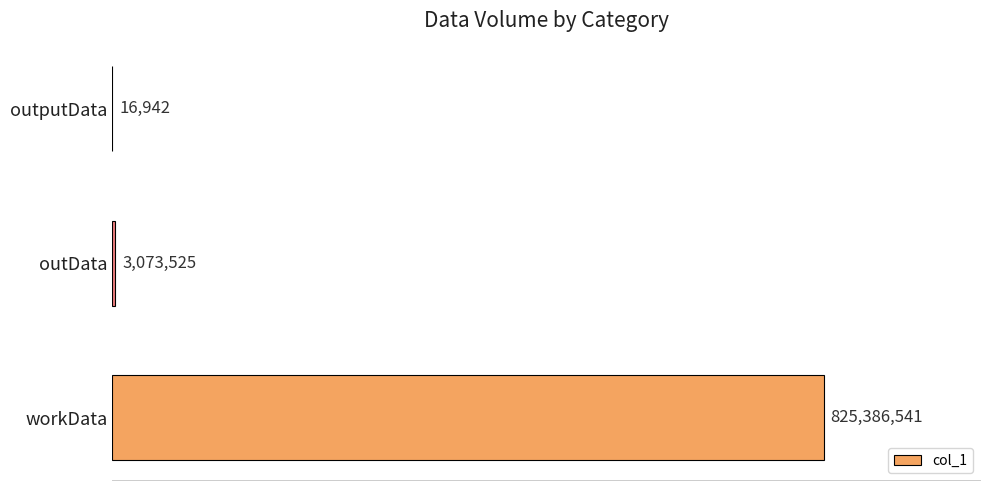

Are the bars horizontal?

Yes